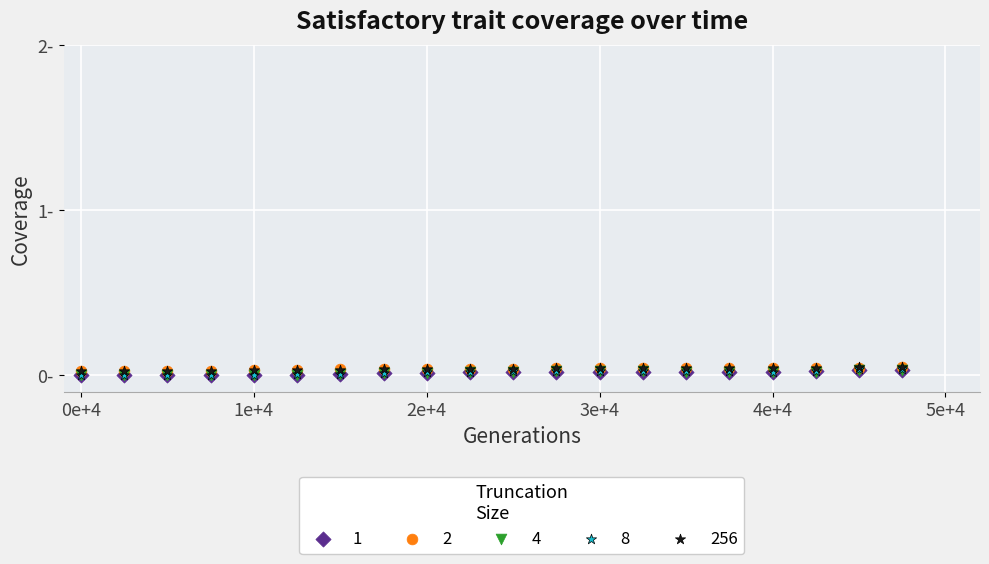

What are all the series names shown in the legend?

1, 2, 4, 8, 256